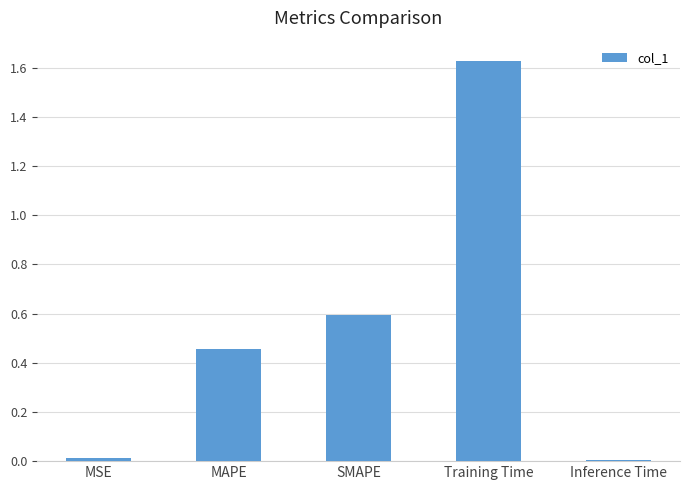

Between MSE and MAPE, which is larger?

MAPE